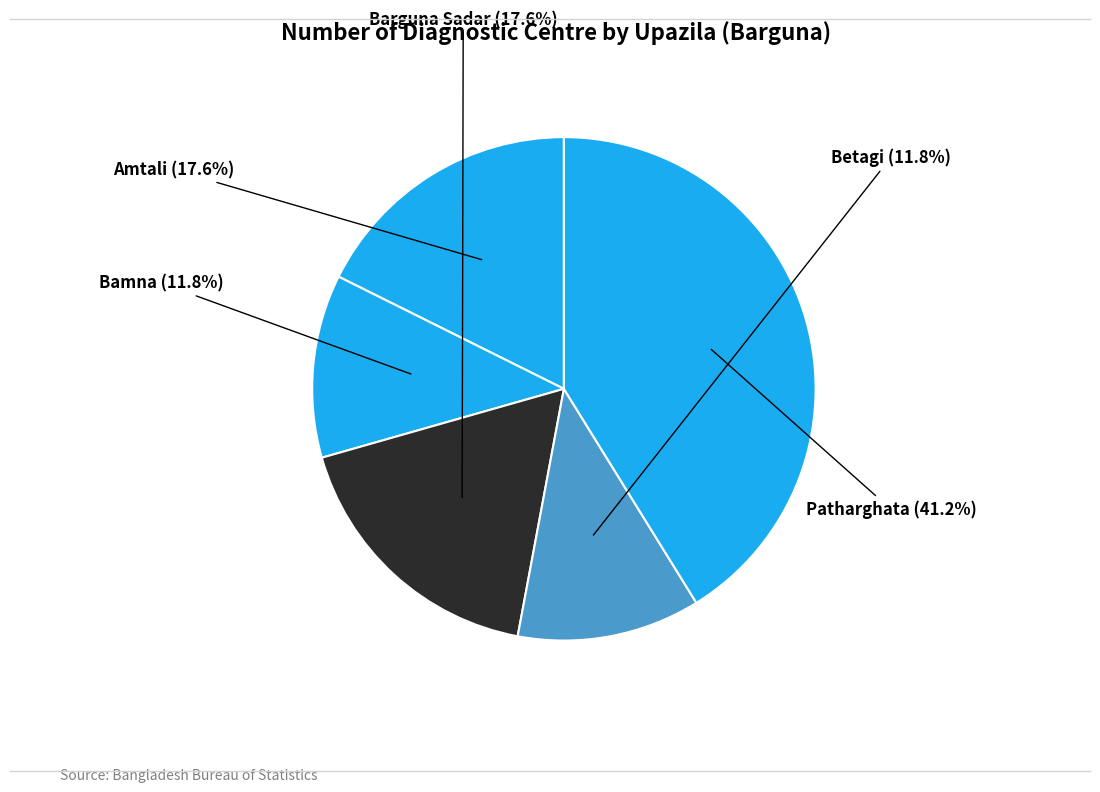

What percentage is the Betagi slice, to the nearest percent?

12%